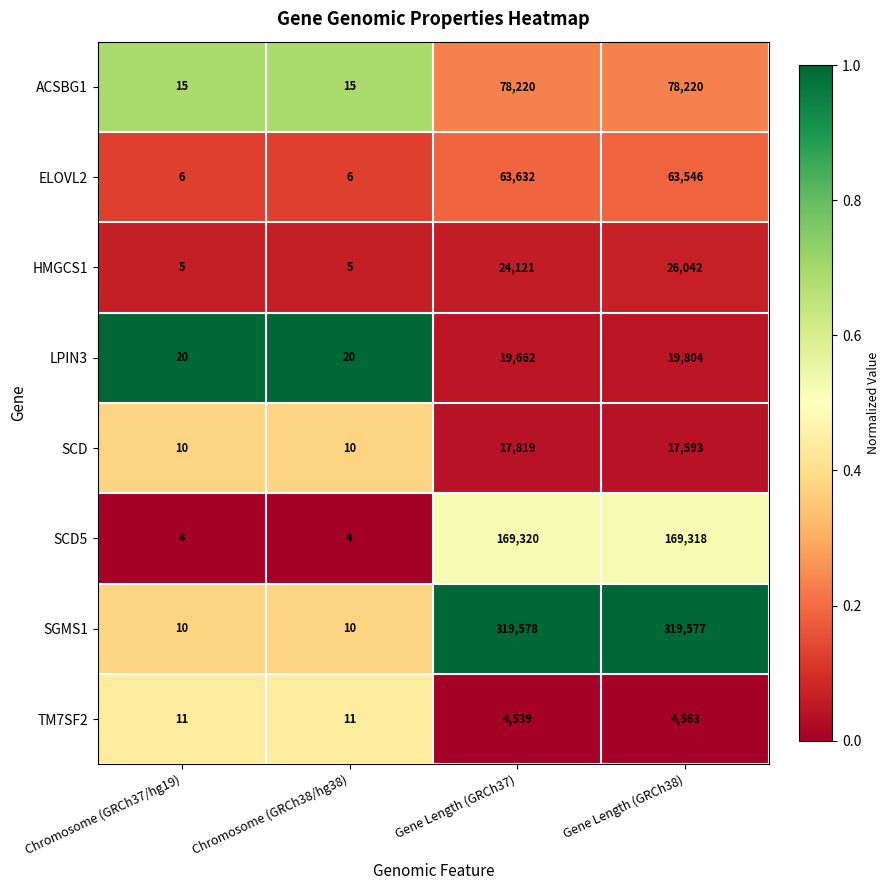

At Gene Length (GRCh38), list the series in order from smallest to largest.

TM7SF2, SCD, LPIN3, HMGCS1, ELOVL2, ACSBG1, SCD5, SGMS1